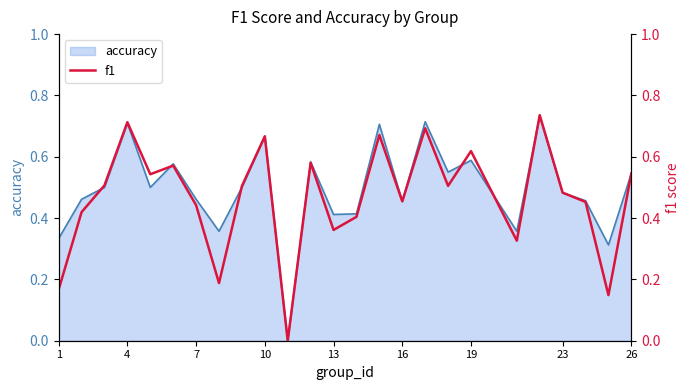

What is the average value?

0.5